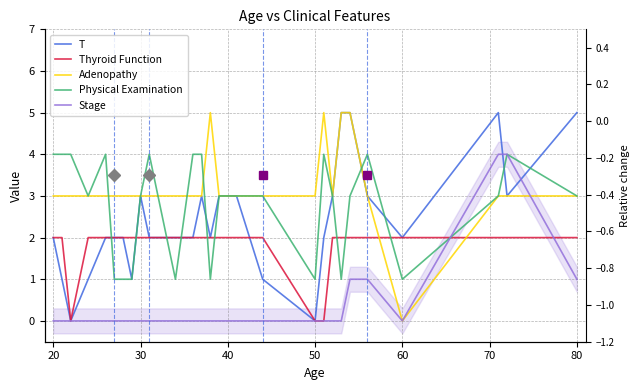

Reading left to right, list all the values displayed in this chart.

T: 2	1	0	1	2	2	2	1	3	2	2	2	3	2	3	3	1	0	2	3	5	5	3	2	5	3	5
Thyroid Function: 2	2	0	2	2	2	2	2	2	2	2	2	2	2	2	2	2	0	0	2	2	2	2	2	2	2	2
Adenopathy: 3	3	3	3	3	3	3	3	3	3	3	3	3	5	3	3	3	3	5	3	5	5	3	0	3	3	3
Physical Examination: 4	4	4	3	4	1	1	1	3	4	1	4	4	1	3	3	3	1	4	3	1	3	4	1	3	4	3
Stage: 0	0	0	0	0	0	0	0	0	0	0	0	0	0	0	0	0	0	0	0	0	1	1	0	4	4	1